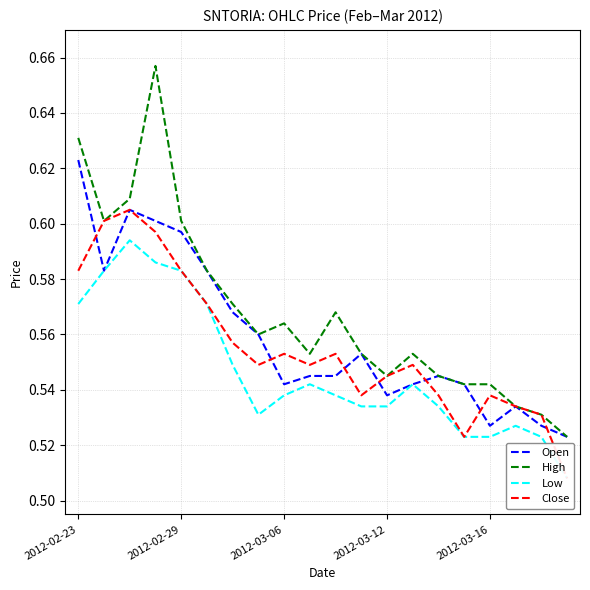

True or false: Open has more than 0 points higher than both neighbors.

True